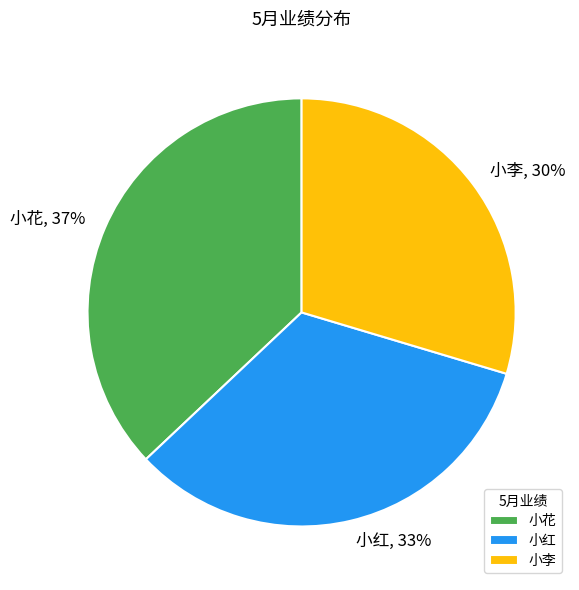

Is there a majority slice in this chart?

No